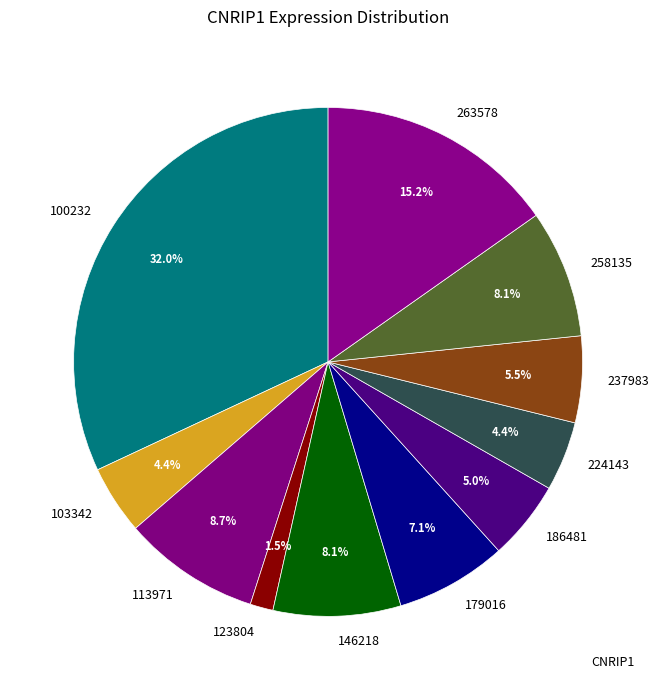

To the nearest percent, what portion does 186481 represent?

5%